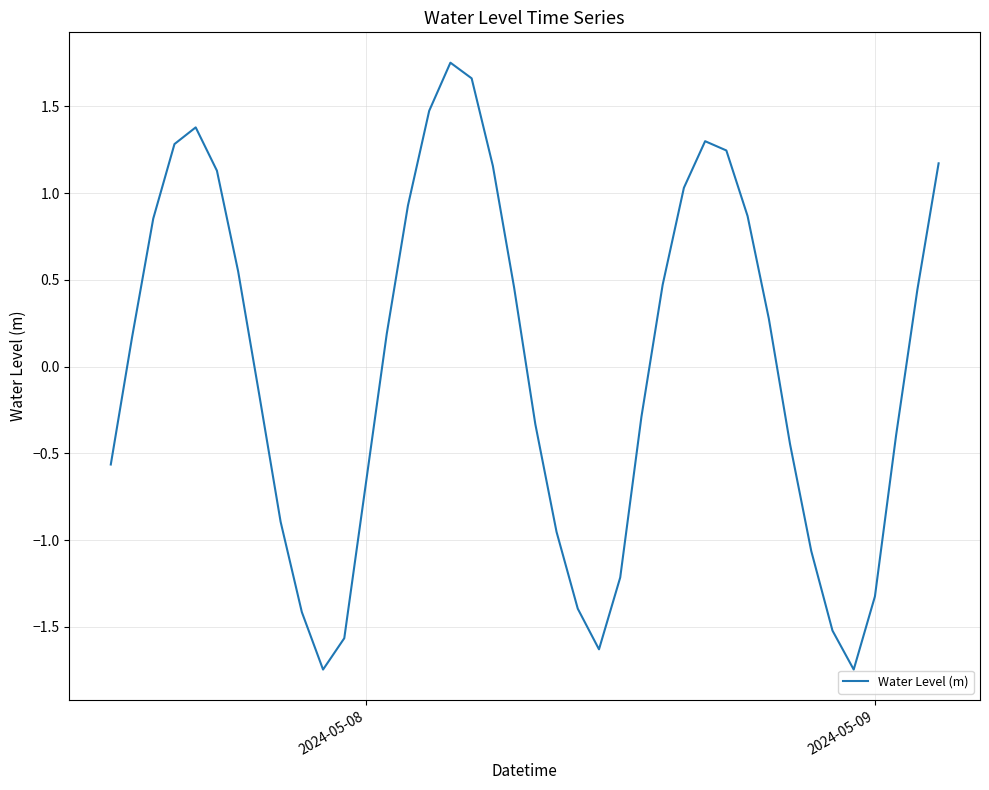

What is the difference between the maximum and minimum values?

3.5